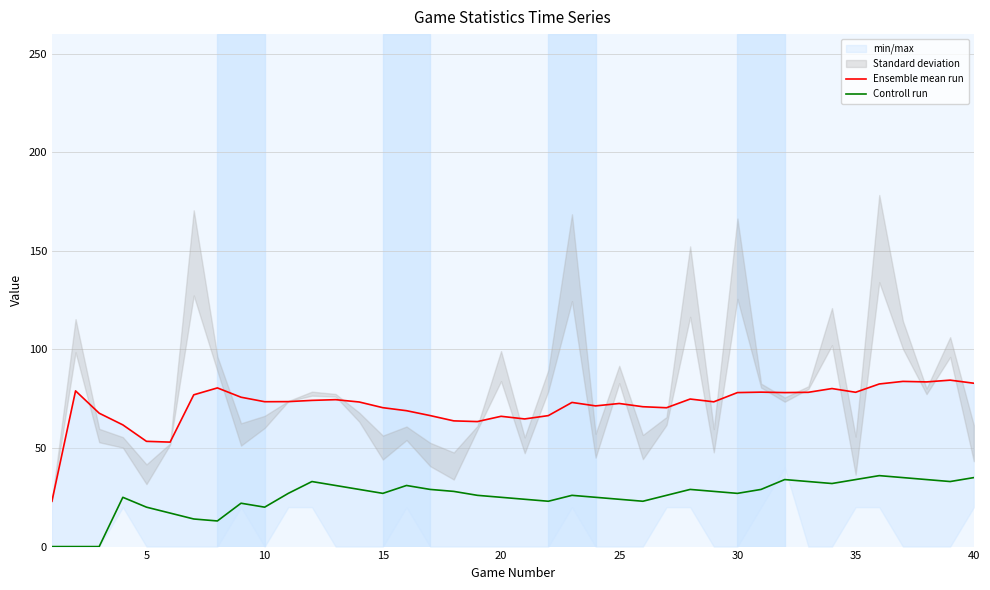

True or false: Ensemble mean run and Controll run intersect in this chart.

False